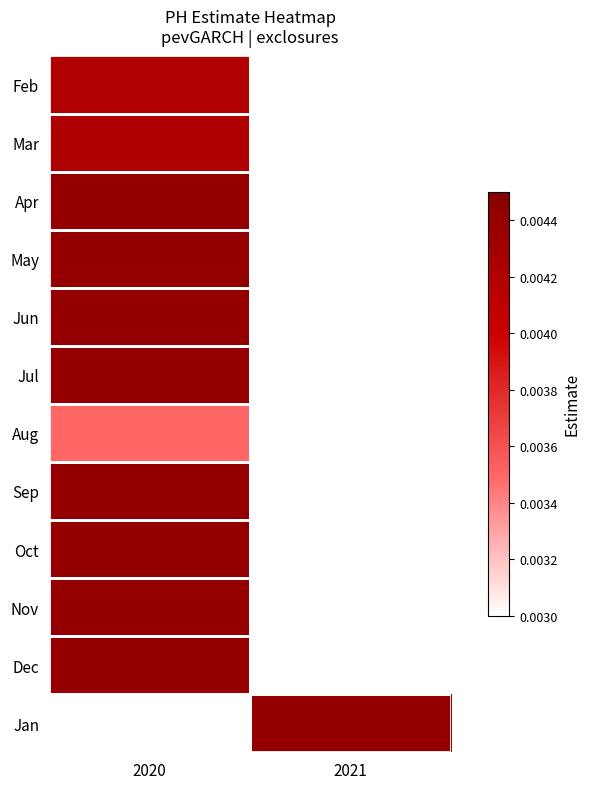

How many data points does each series have?

2